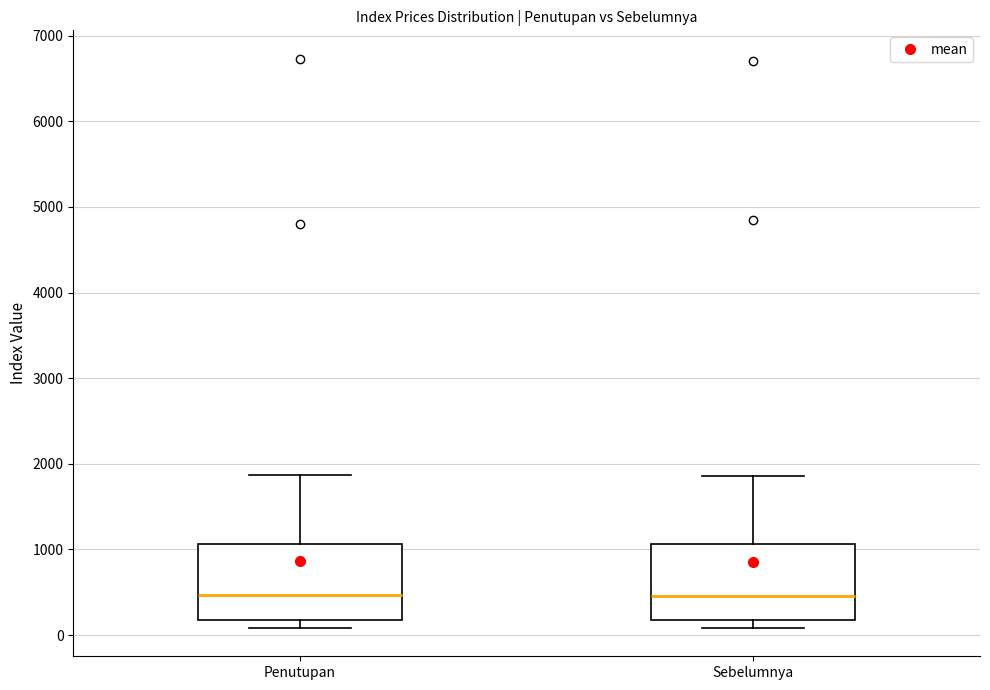

Reading left to right, transcribe this box plot: for each box, give where its median line is, the range the box spans, and where its two whiskers end, as read against the y-axis. The values are not printed on the chart, so give them approximately, as read against the axis.

Penutupan: median 500, box 200 to 1100, whiskers 100 to 1900
Sebelumnya: median 500, box 200 to 1100, whiskers 100 to 1900